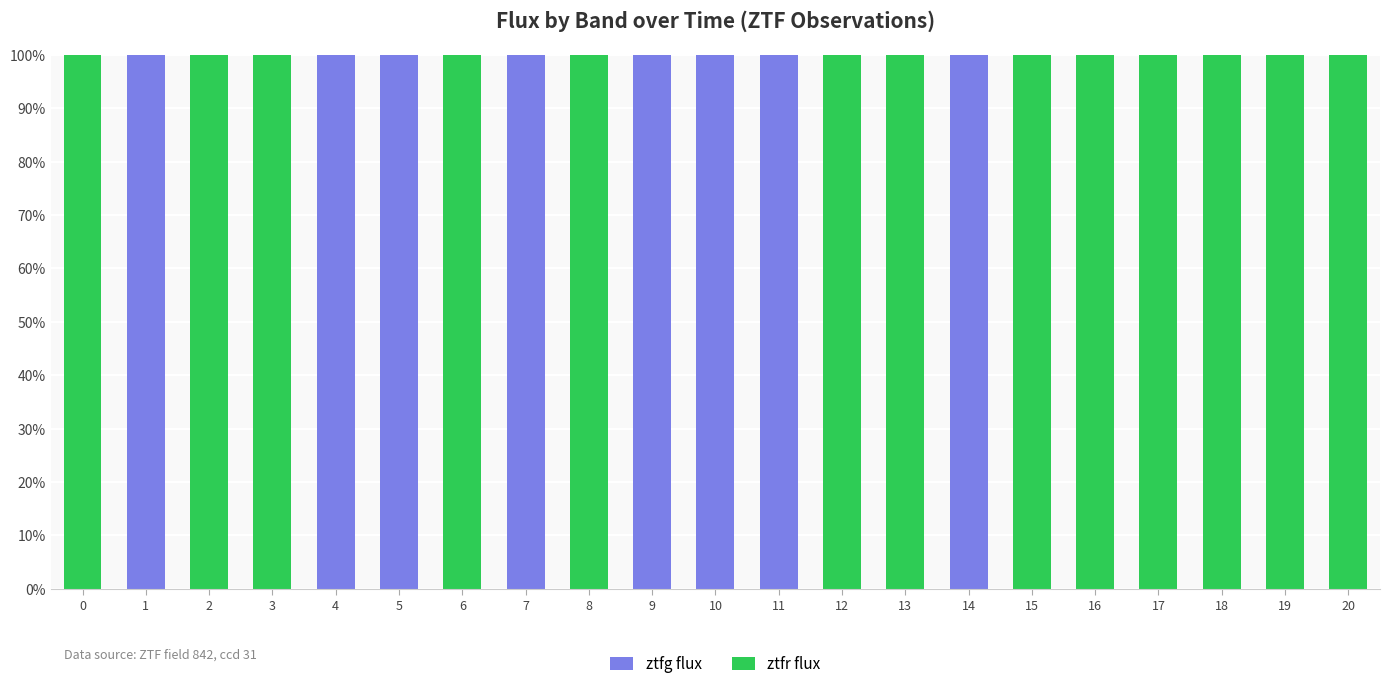

What is the sum of the ztfg flux values at 9 and 3?

100